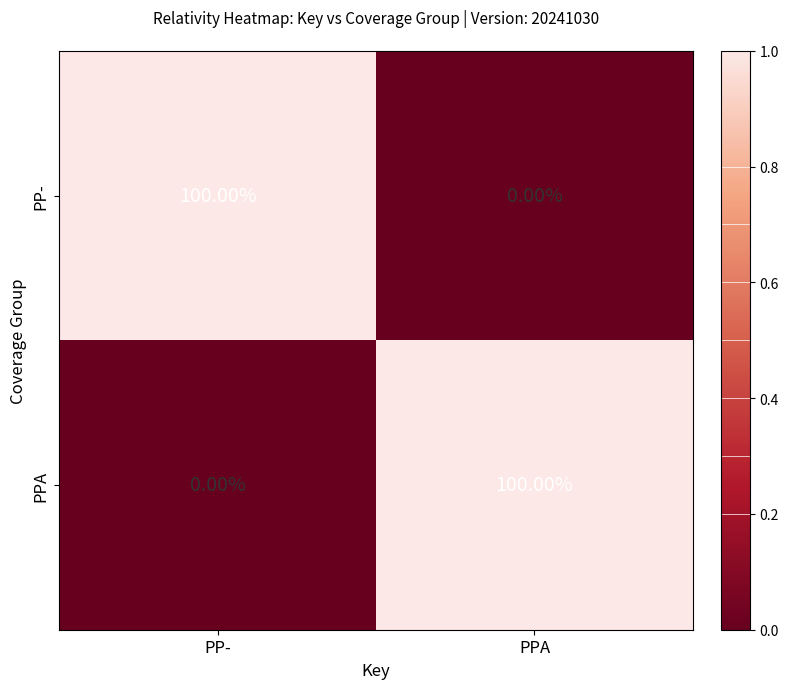

What is the difference between the highest and lowest values at PPA?

100